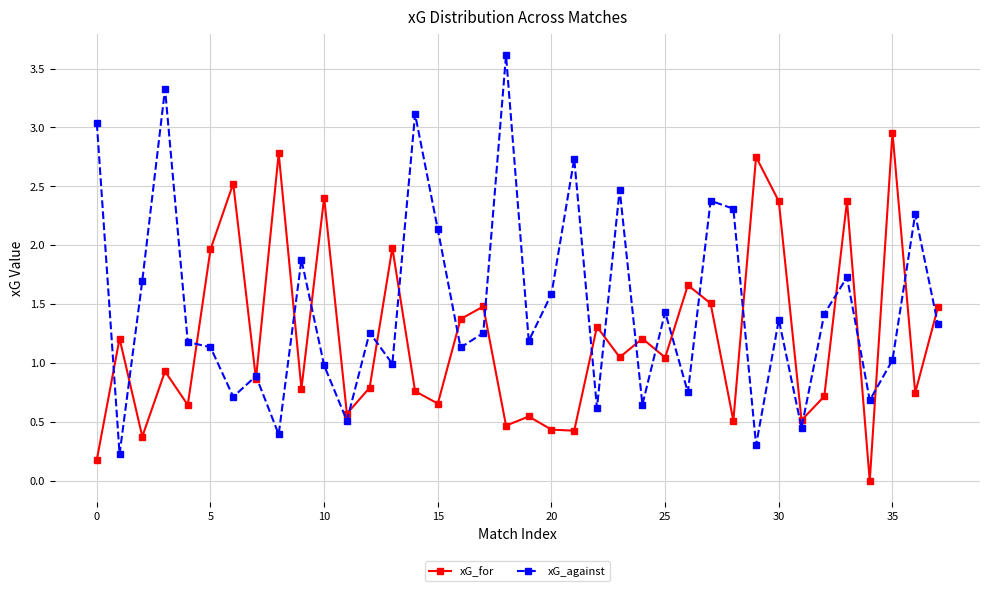

What is the average value of the xG_for series?

1.2